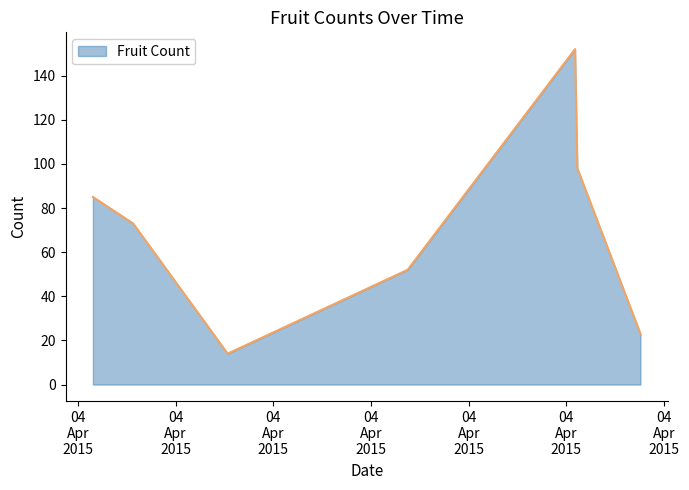

What is the sum of all values?

497